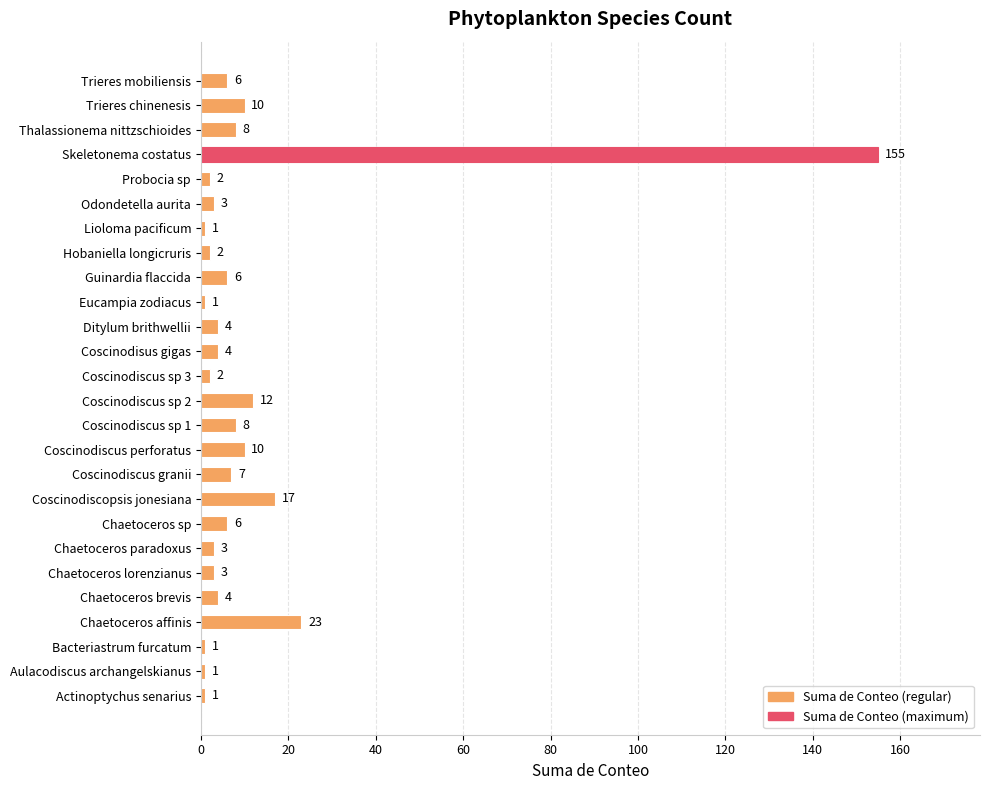

What is the average value?

12